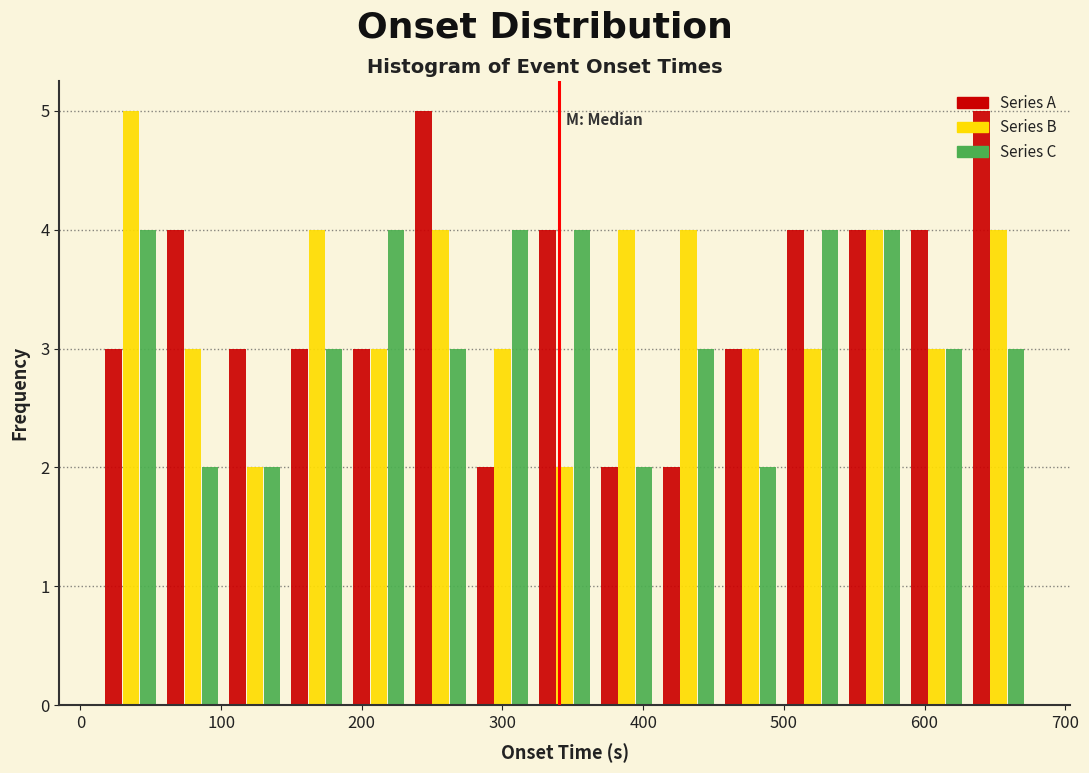

Reading left to right, list every range on the x-axis with the height of the bar of each series over it. Neither the bar edges nor the heights are printed on the chart, so give them approximately, as read against the axes.

10 to 60: Series A=3	Series B=5	Series C=4
60 to 100: Series A=4	Series B=3	Series C=2
100 to 150: Series A=3	Series B=2	Series C=2
150 to 190: Series A=3	Series B=4	Series C=3
190 to 230: Series A=3	Series B=3	Series C=4
230 to 280: Series A=5	Series B=4	Series C=3
280 to 320: Series A=2	Series B=3	Series C=4
320 to 370: Series A=4	Series B=2	Series C=4
370 to 410: Series A=2	Series B=4	Series C=2
410 to 450: Series A=2	Series B=4	Series C=3
450 to 500: Series A=3	Series B=3	Series C=2
500 to 540: Series A=4	Series B=3	Series C=4
540 to 590: Series A=4	Series B=4	Series C=4
590 to 630: Series A=4	Series B=3	Series C=3
630 to 670: Series A=5	Series B=4	Series C=3